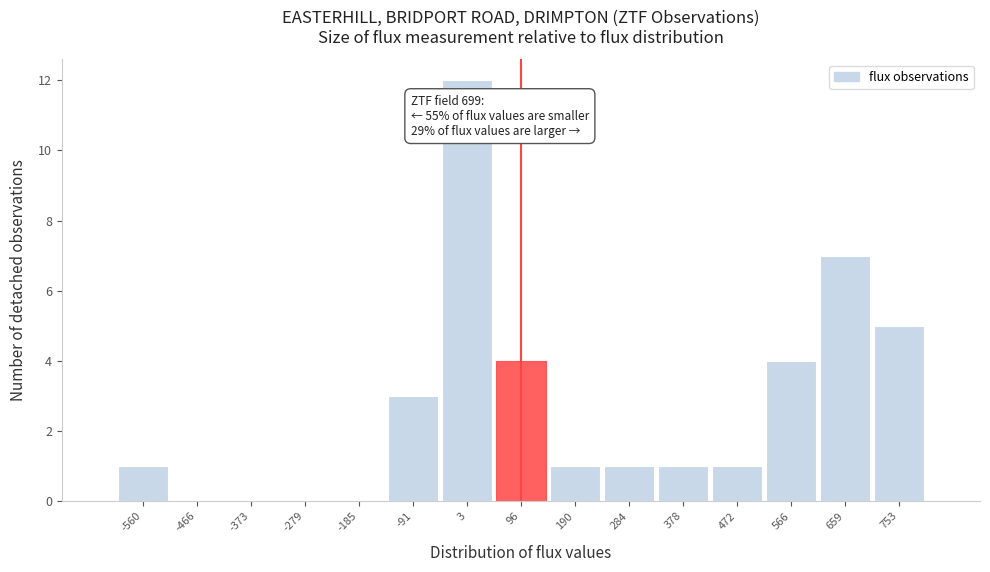

Over which range of the x-axis is the bar tallest?

-40 to 50